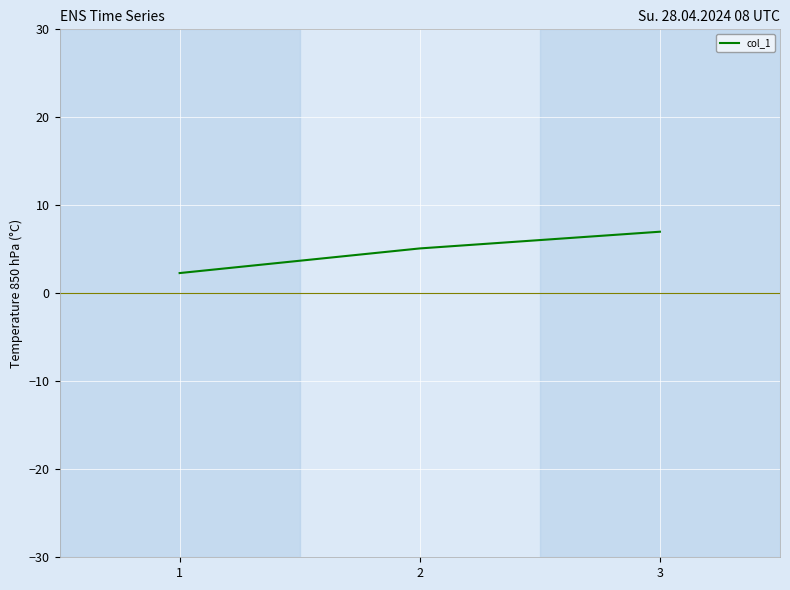

List the labels in order of value, smallest first.

1, 2, 3